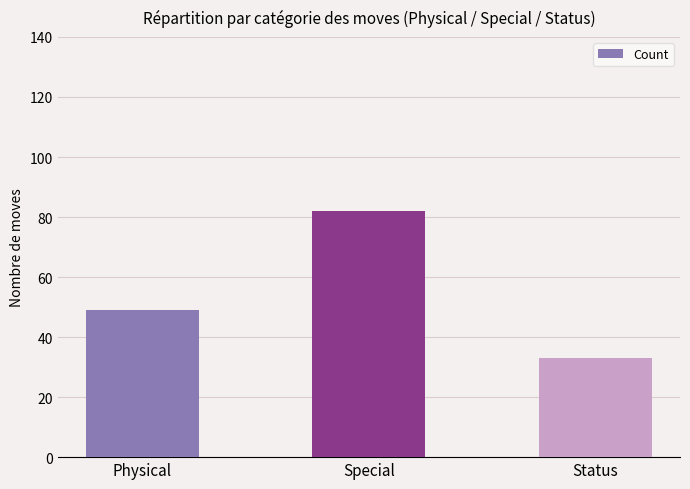

Reading left to right, what are all the values shown in this chart?

Physical=49	Special=82	Status=33